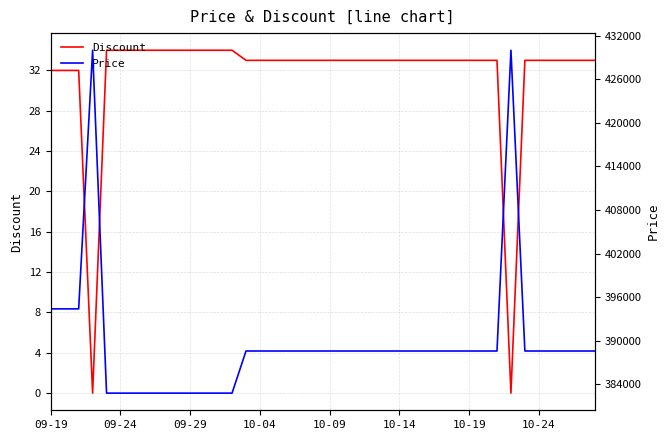

The value of Price at 17 is 656448. True or false?

False